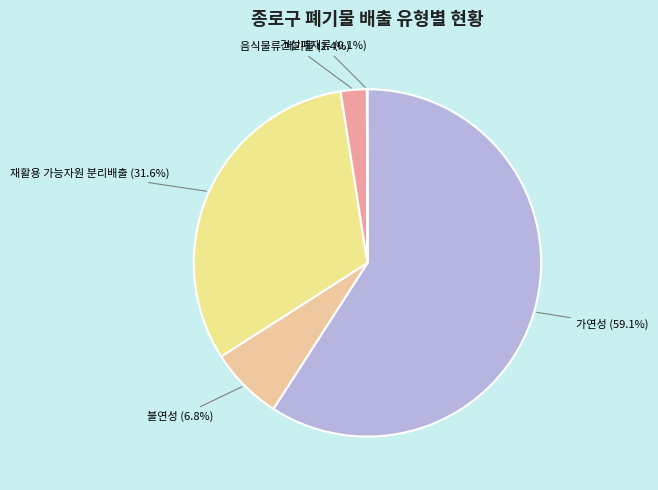

Is the sum of 불연성 and 가연성 greater than half?

Yes